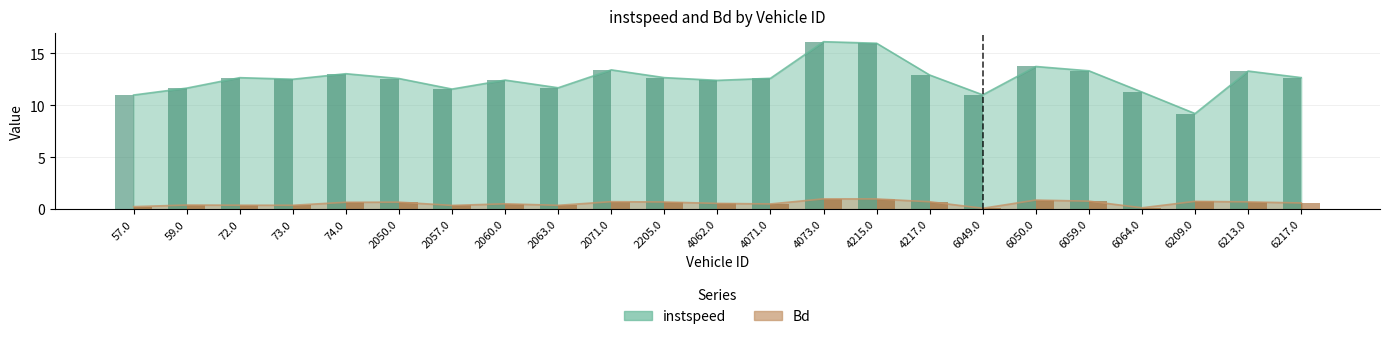

Where is Bd (bar) nearest to the value 0?

6049.0